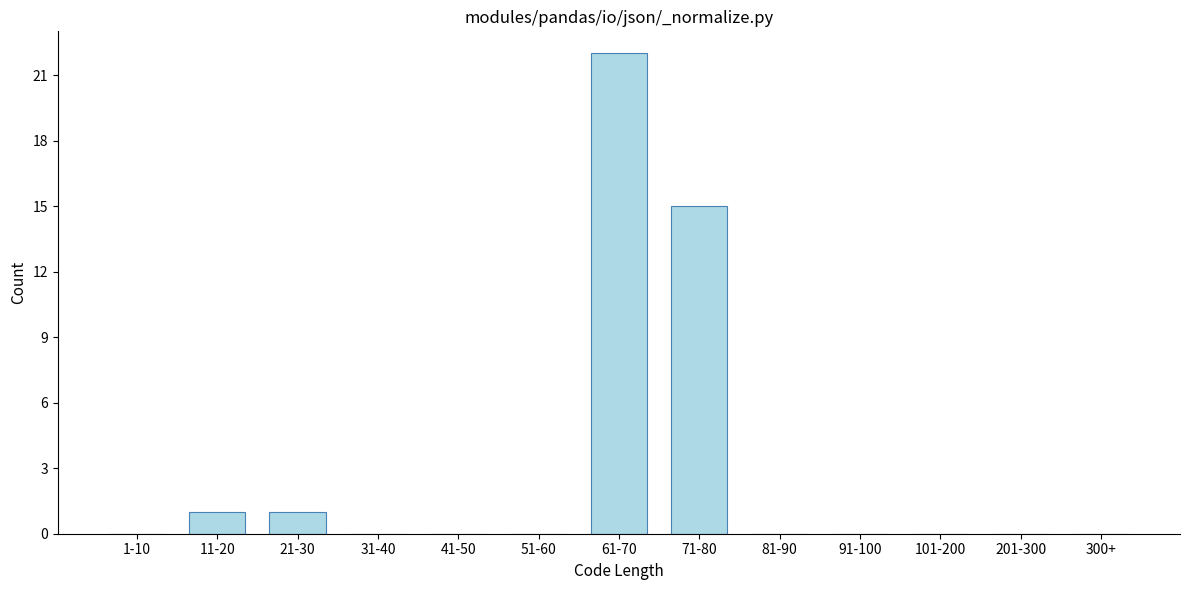

Reading left to right, transcribe all the data shown in this chart.

1-10=0	11-20=1	21-30=1	31-40=0	41-50=0	51-60=0	61-70=22	71-80=15	81-90=0	91-100=0	101-200=0	201-300=0	300+=0